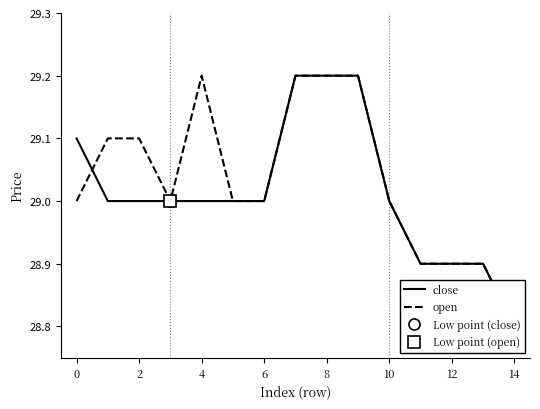

Reading left to right, list all the values displayed in this chart.

close: 29.1	29.0	29.0	29.0	29.0	29.0	29.0	29.2	29.2	29.2	29.0	28.9	28.9	28.9	28.8
open: 29.0	29.1	29.1	29.0	29.2	29.0	29.0	29.2	29.2	29.2	29.0	28.9	28.9	28.9	28.8